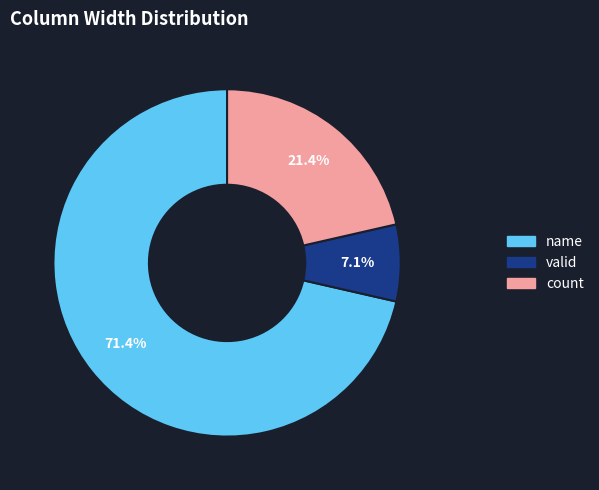

Is it true that valid is 14% of the pie?

False